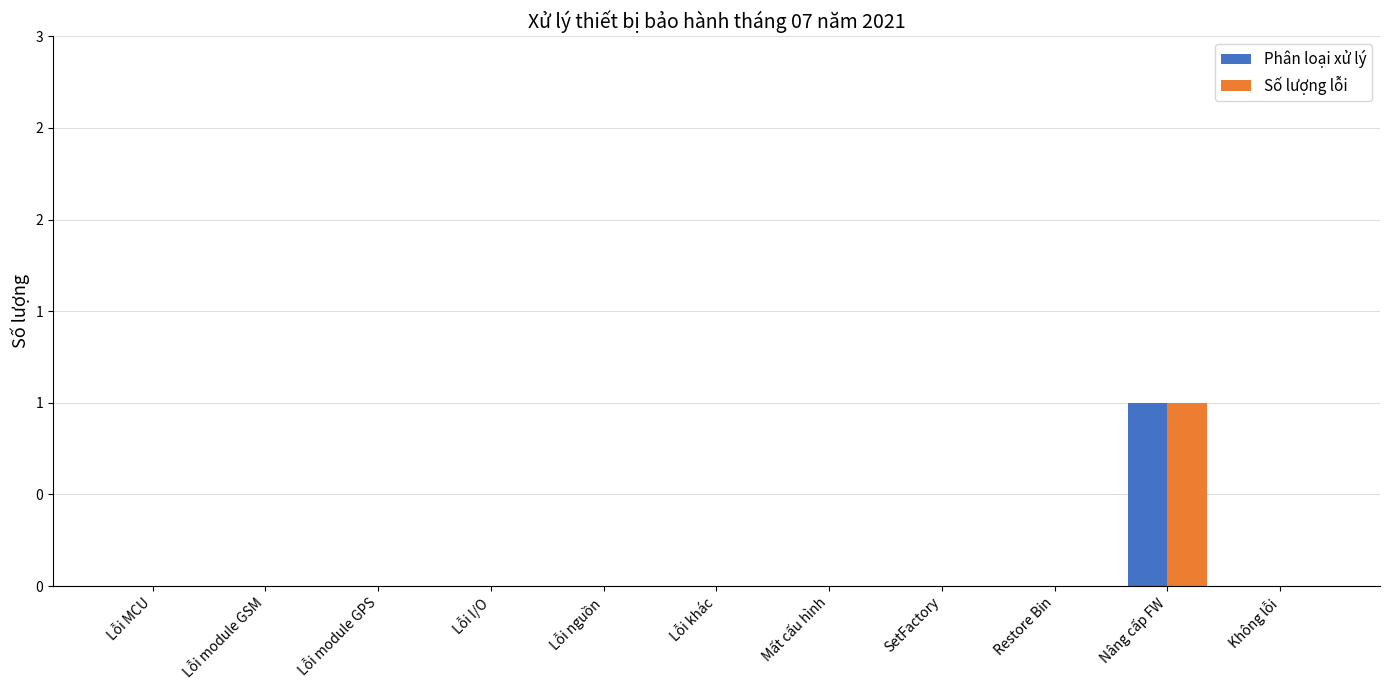

What are all the series names shown in the legend?

Phân loại xử lý, Số lượng lỗi